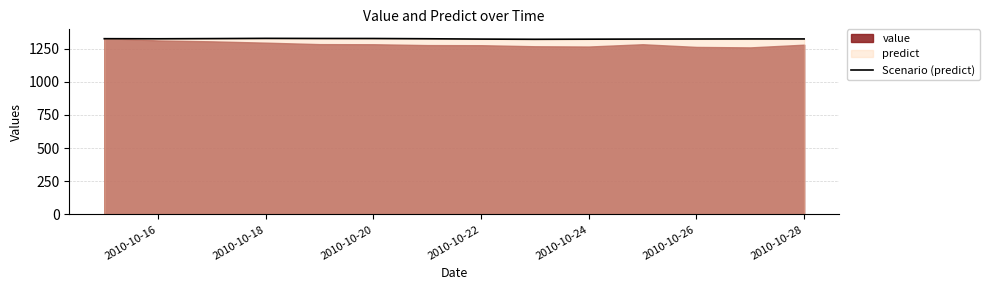

What is the lowest value of the Scenario (predict) series?

1320.0